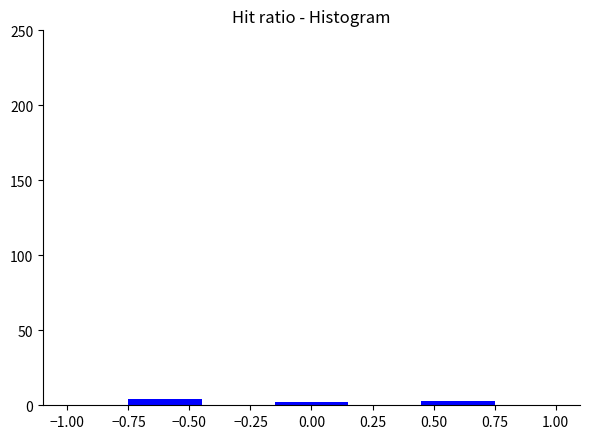

Reading left to right, list every bar in this chart as the range it spans on the x-axis followed by its height. The values are not printed on the chart, so give them approximately, as read against the axis.

-0.75 to -0.45: under 5
-0.45 to -0.15: 0
-0.15 to 0.15: under 5
0.15 to 0.45: 0
0.45 to 0.75: under 5